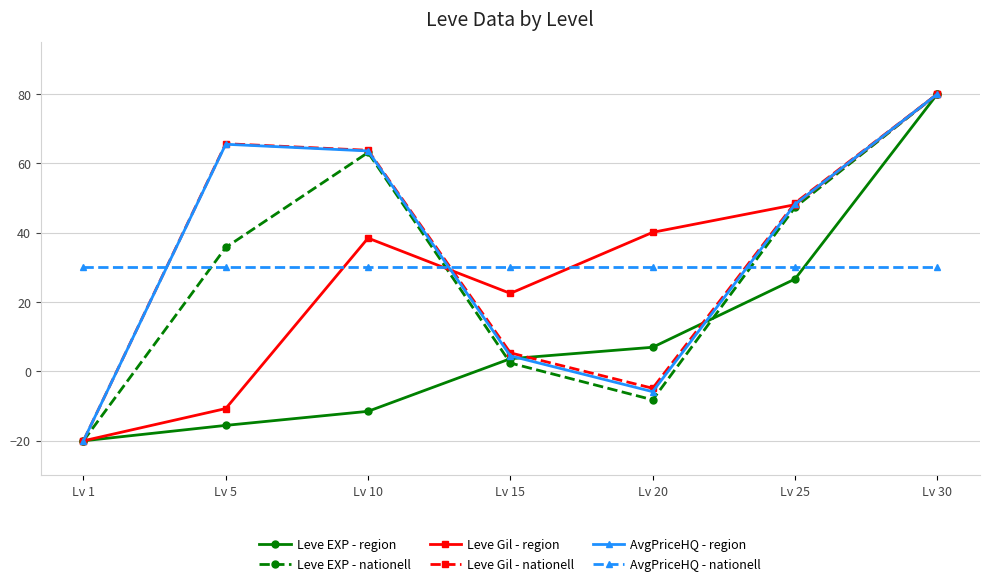

What is the difference between the maximum and minimum values in the Leve EXP - nationell series?

100.0